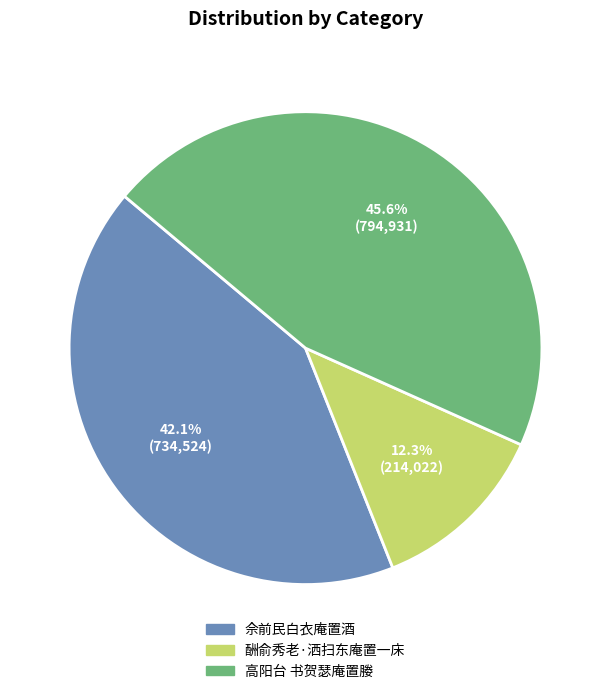

How many segments does this pie chart have?

3